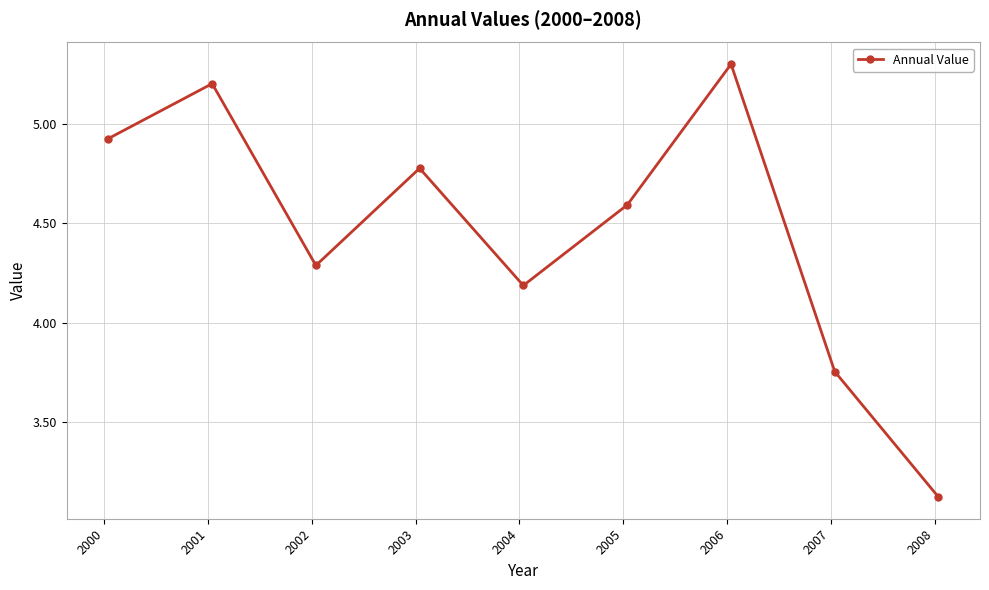

How many interior local peaks (higher than both neighbors) does the data have?

3